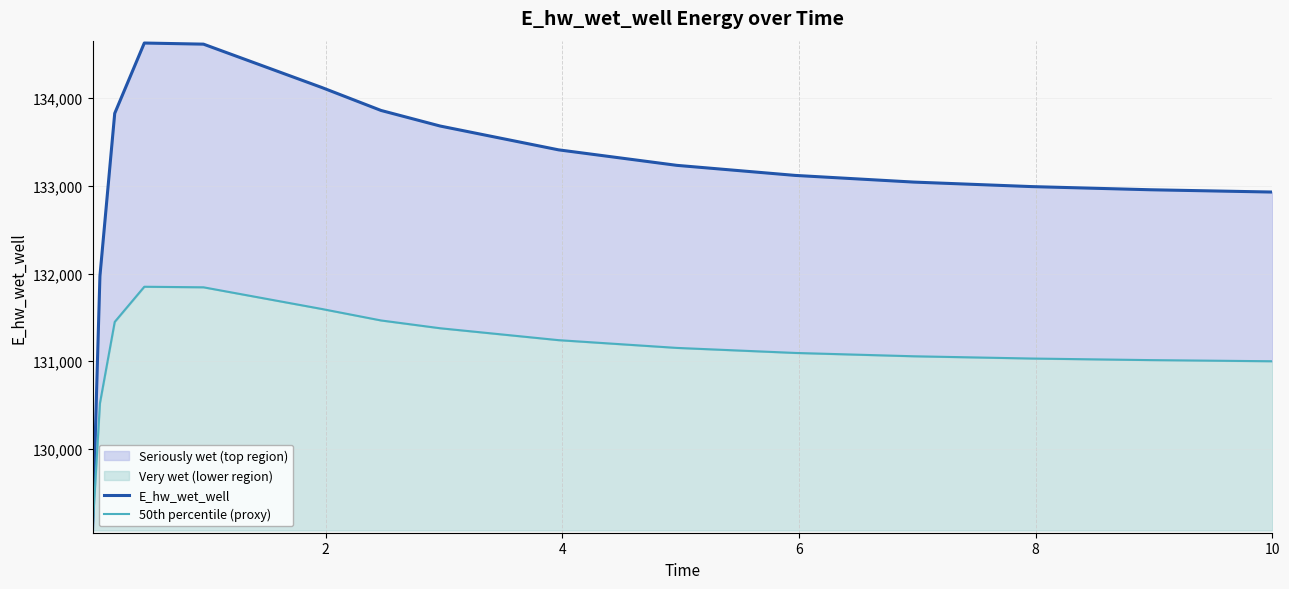

True or false: E_hw_wet_well and 50th percentile (proxy) intersect in this chart.

False